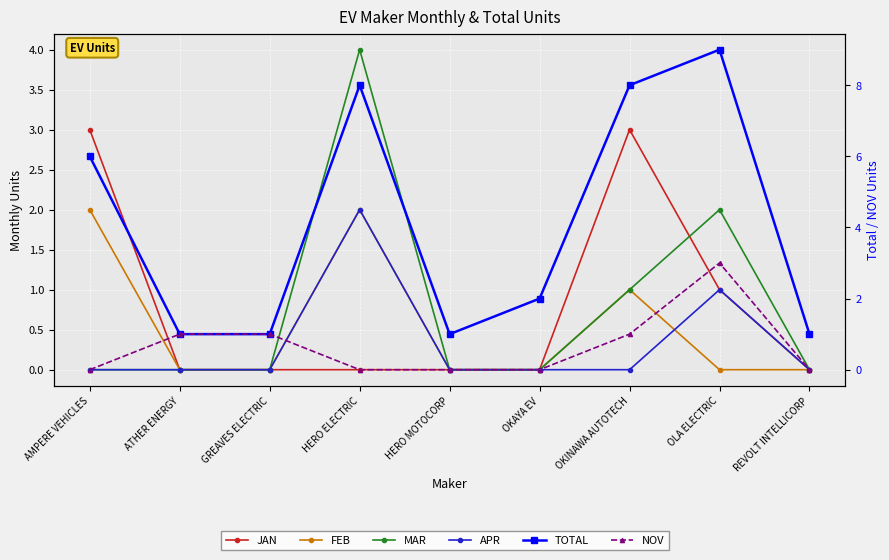

How many values in APR are above zero?

2